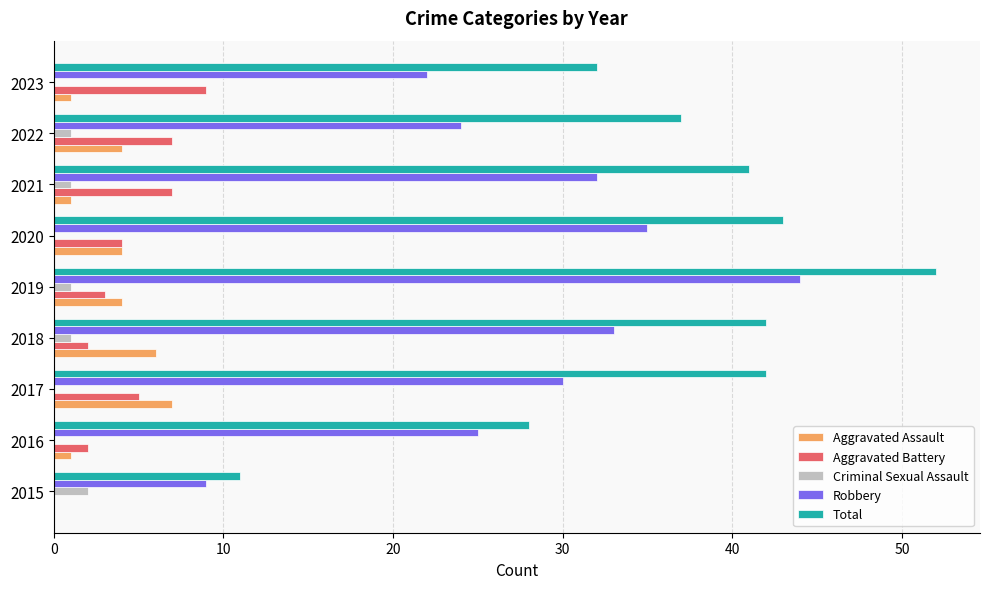

True or false: Robbery has a value of 8 at 2023.

False